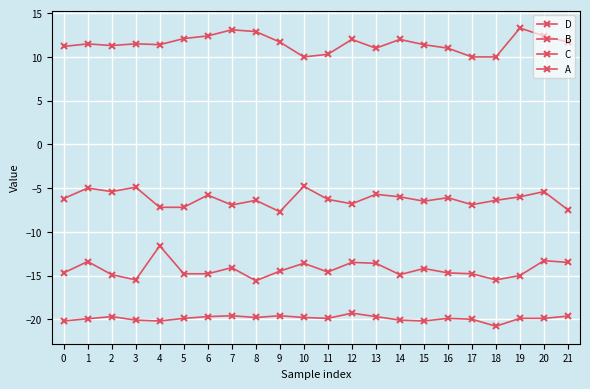

Read the C value at 13.

-13.6